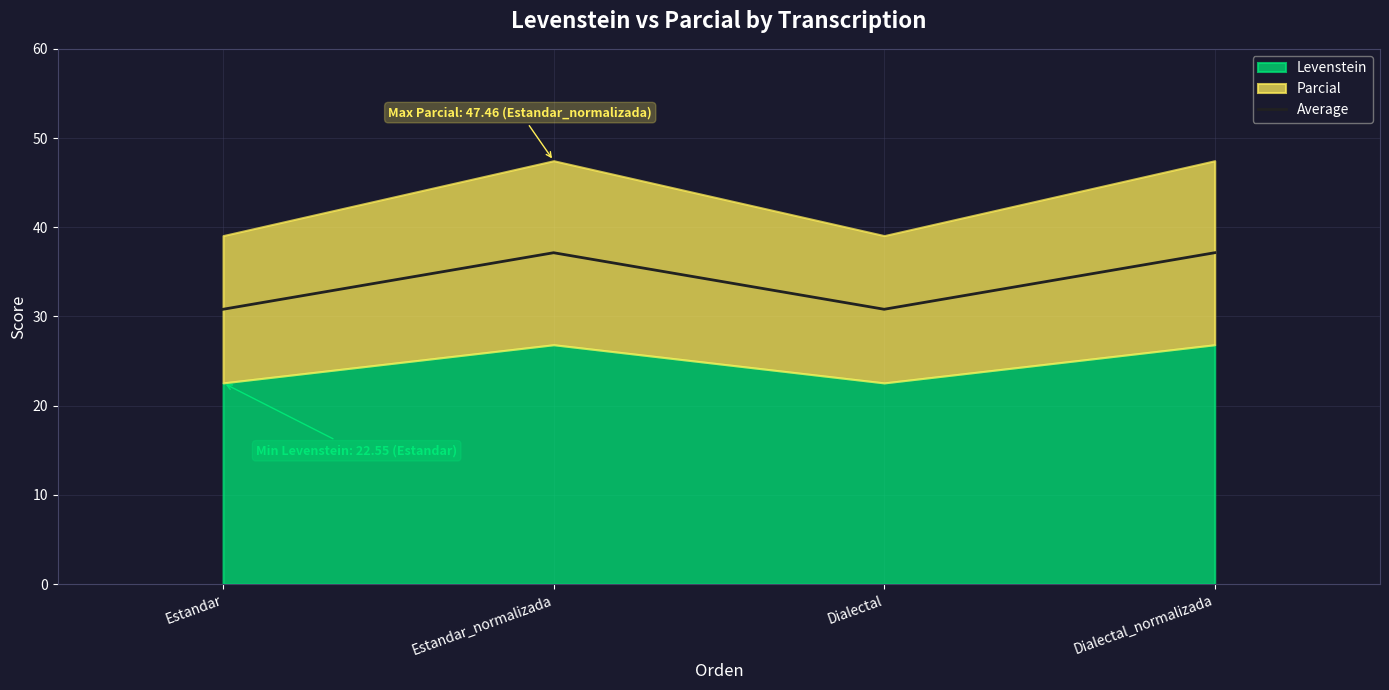

Which category has the highest value across all series?

Estandar_normalizada